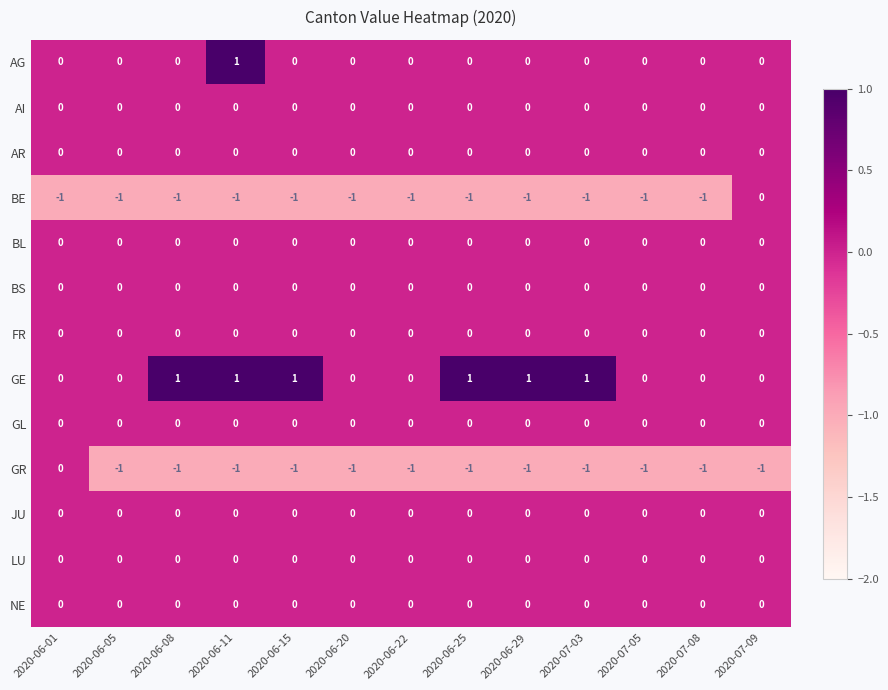

Is it true that GE equals 1 at 2020-06-29?

True